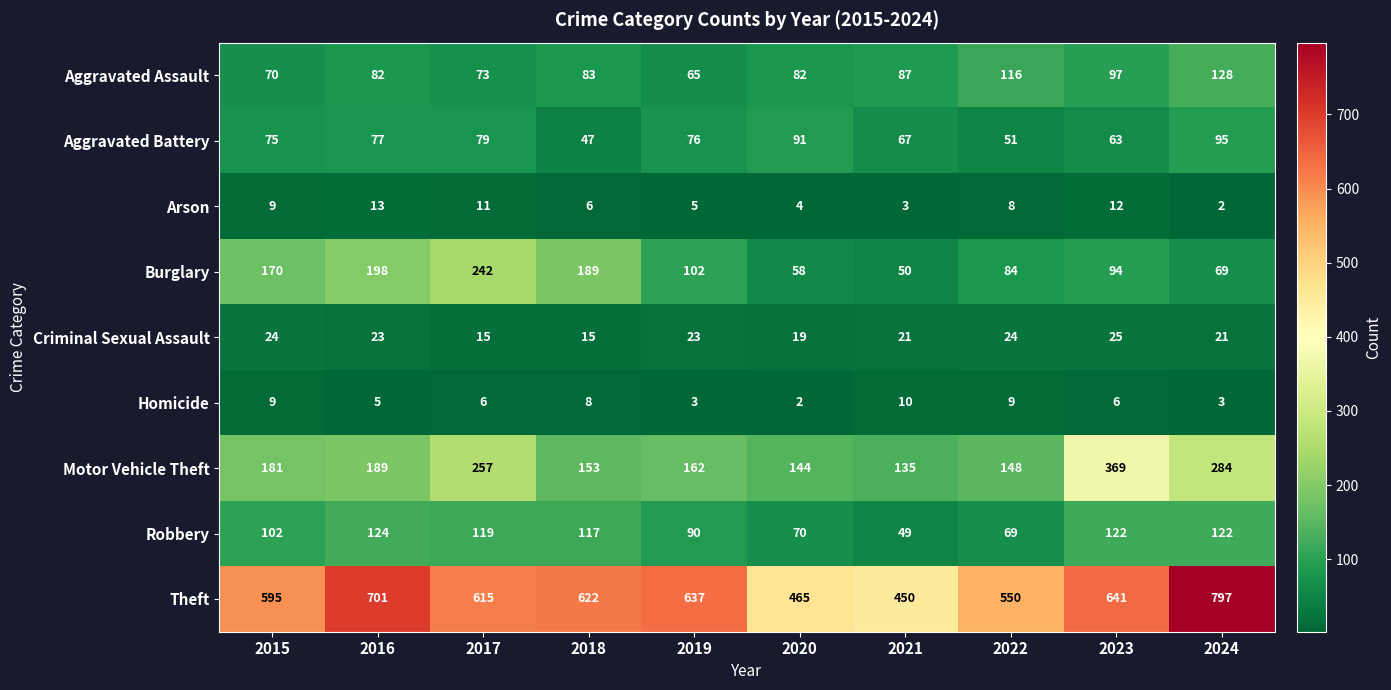

What is the difference between the second highest and minimum values in the Motor Vehicle Theft series?

149